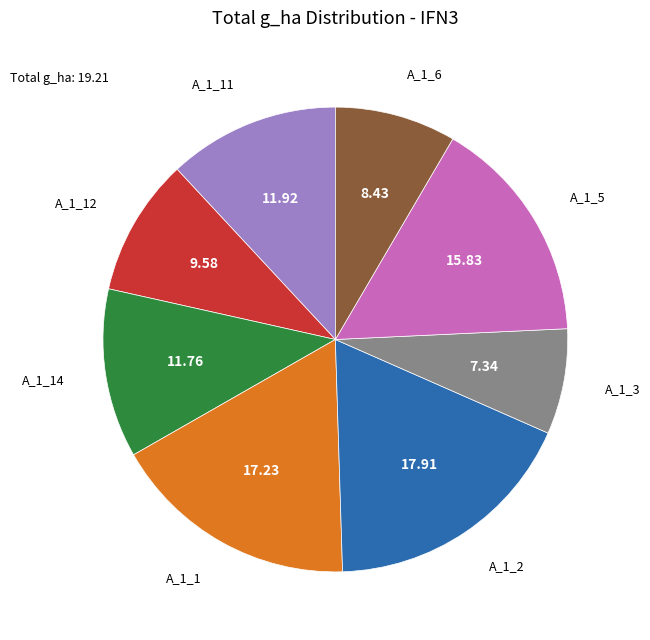

Does any single category account for the majority?

No